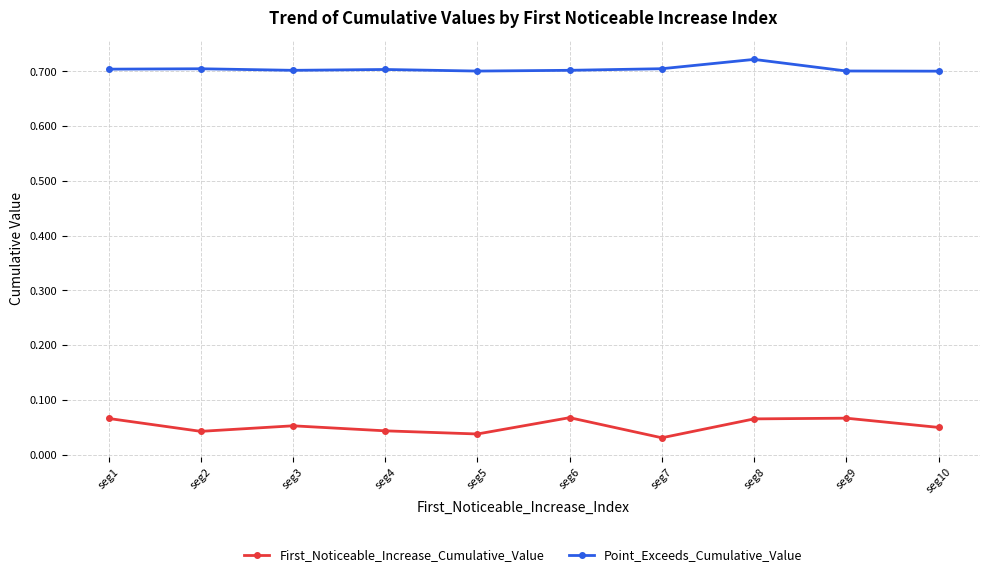

How many First_Noticeable_Increase_Cumulative_Value values are between 0 and 1?

10